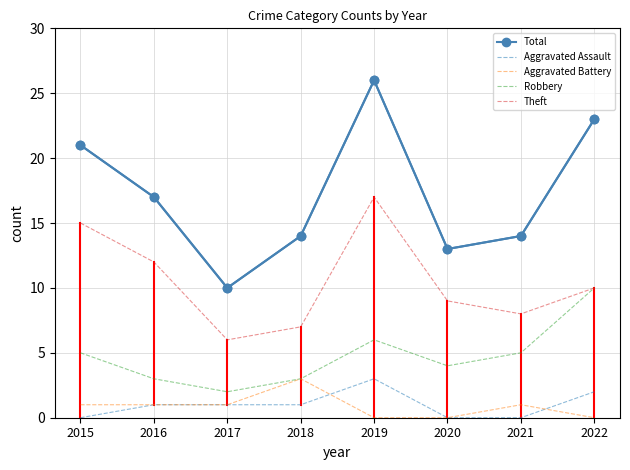

Which category has the highest value in the Aggravated Assault series?

2019